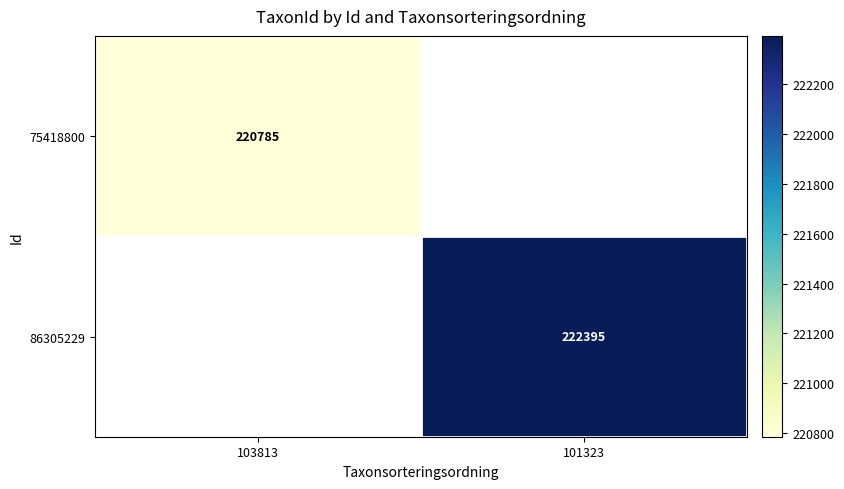

The value of 86305229 at 101323 is 147095. True or false?

False